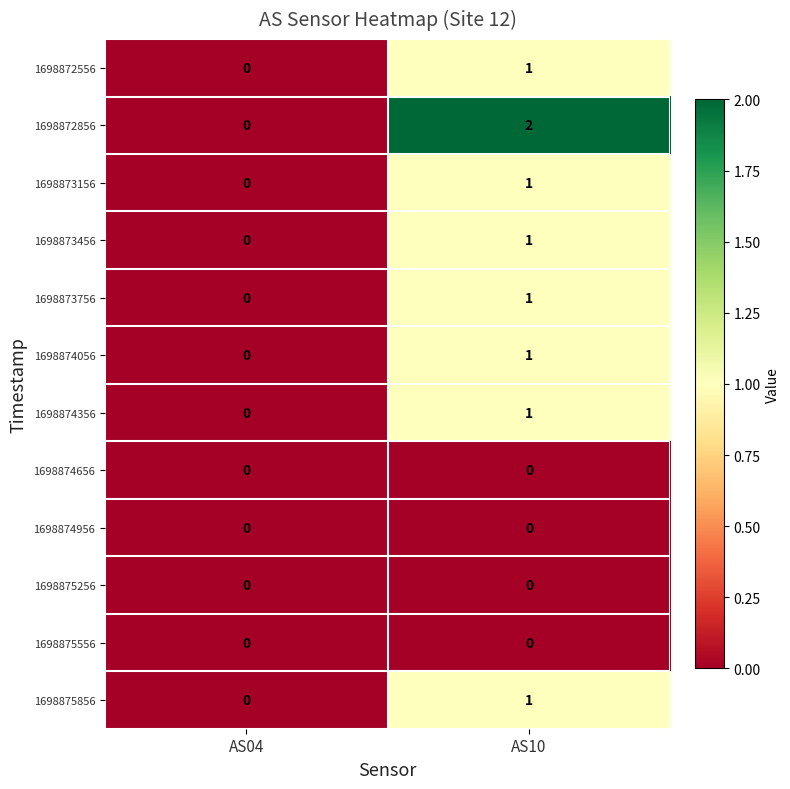

Where is 1698875856 nearest to the value 0?

AS04